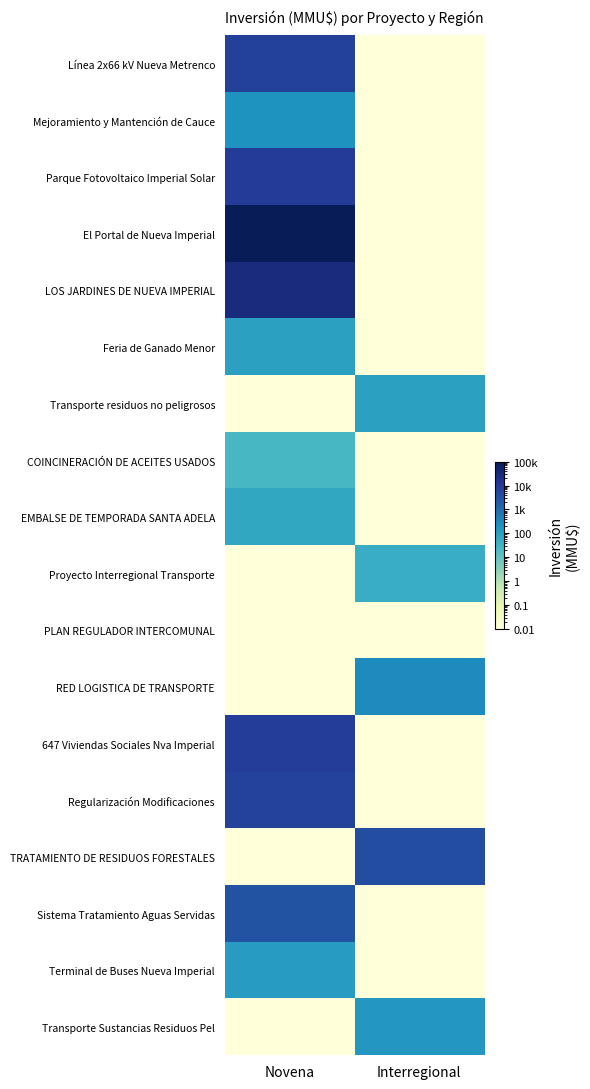

Reading left to right, extract all data points from this chart.

Línea 2x66 kV Nueva Metrenco: Novena=6800.0	Interregional=0.0
Mejoramiento y Mantención de Cauce: Novena=200.0	Interregional=0.0
Parque Fotovoltaico Imperial Solar: Novena=9000.0	Interregional=0.0
El Portal de Nueva Imperial: Novena=100000.0	Interregional=0.0
LOS JARDINES DE NUEVA IMPERIAL: Novena=27300.0	Interregional=0.0
Feria de Ganado Menor: Novena=104.0	Interregional=0.0
Transporte residuos no peligrosos: Novena=0.0	Interregional=100.0
COINCINERACIÓN DE ACEITES USADOS: Novena=25.0	Interregional=0.0
EMBALSE DE TEMPORADA SANTA ADELA: Novena=68.0	Interregional=0.0
Proyecto Interregional Transporte: Novena=0.0	Interregional=50.0
PLAN REGULADOR INTERCOMUNAL: Novena=0.0	Interregional=0.0
RED LOGISTICA DE TRANSPORTE: Novena=0.0	Interregional=300.0
647 Viviendas Sociales Nva Imperial: Novena=8100.0	Interregional=0.0
Regularización Modificaciones: Novena=6000.0	Interregional=0.0
TRATAMIENTO DE RESIDUOS FORESTALES: Novena=0.0	Interregional=4000.0
Sistema Tratamiento Aguas Servidas: Novena=2995.0	Interregional=0.0
Terminal de Buses Nueva Imperial: Novena=130.0	Interregional=0.0
Transporte Sustancias Residuos Pel: Novena=0.0	Interregional=170.0